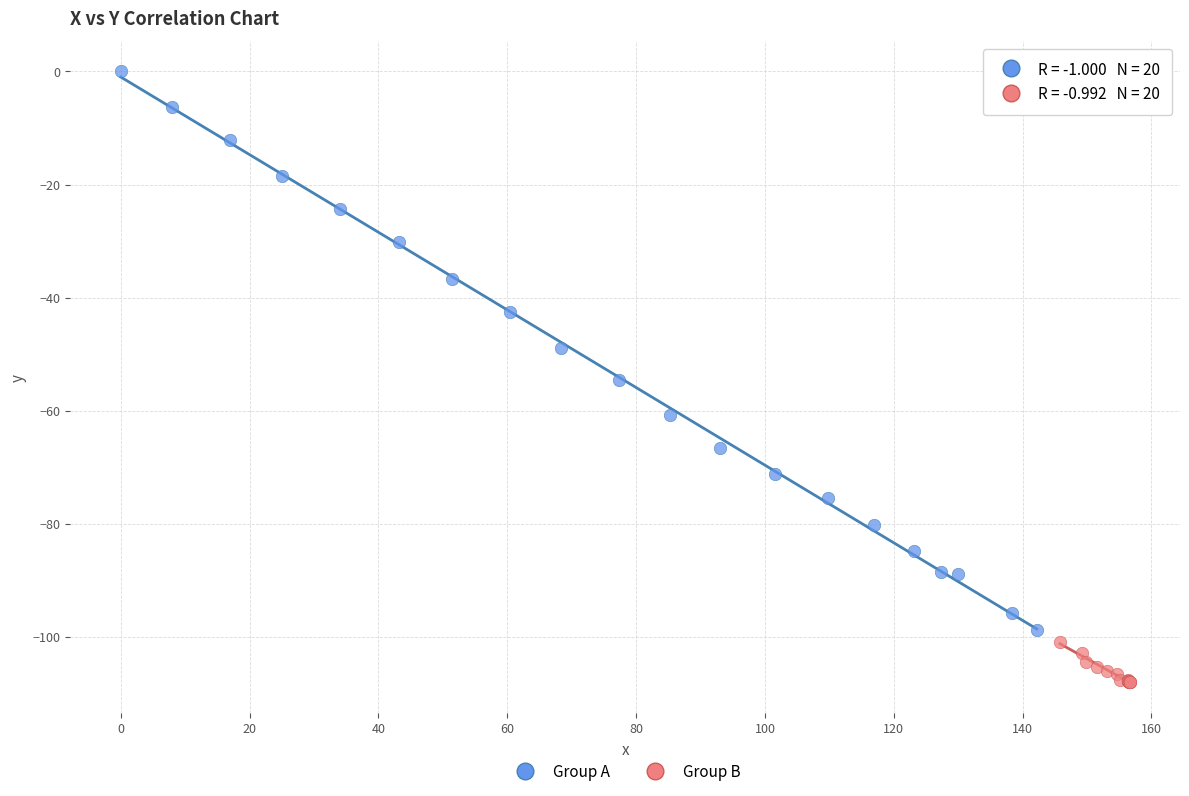

Which series contains the lowest Y value?

Group B